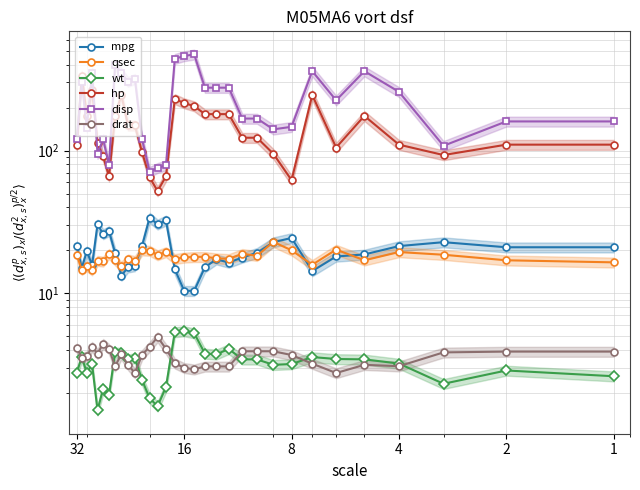

How many data points does each series have?

32